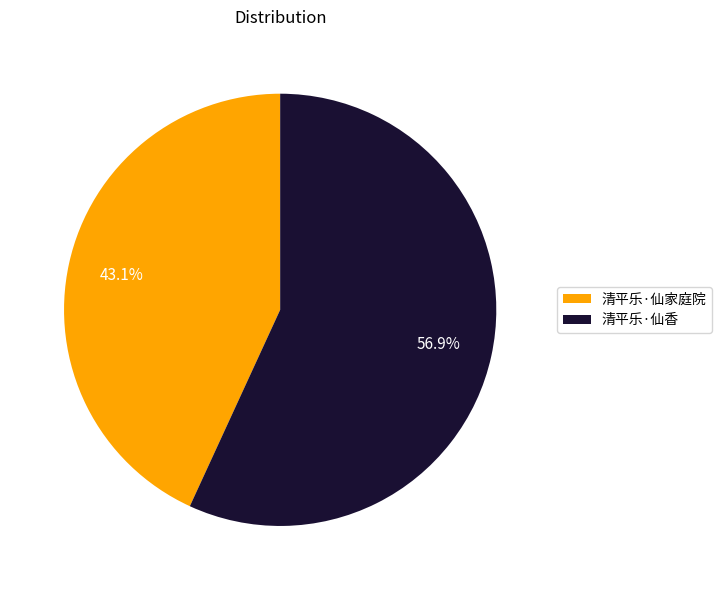

Which category accounts for the majority?

清平乐·仙香